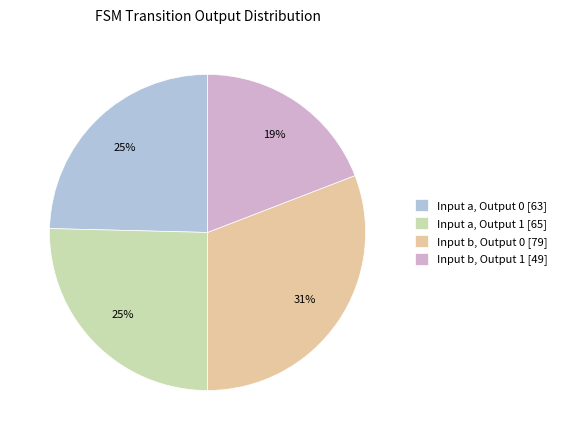

What is the ratio of the value at Input a, Output 1 [65] to the value at Input b, Output 1 [49]?

1.3